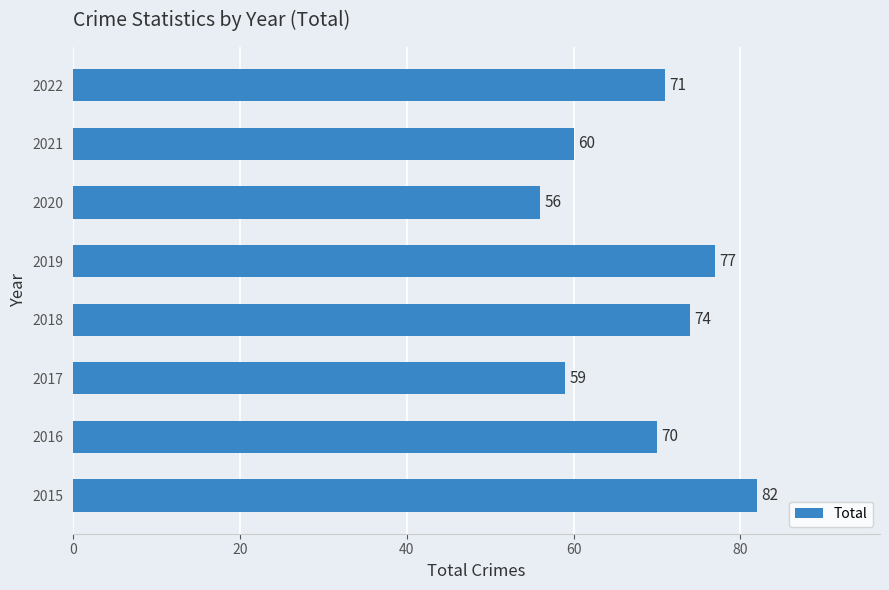

Which label corresponds to the smallest value in the chart?

2020